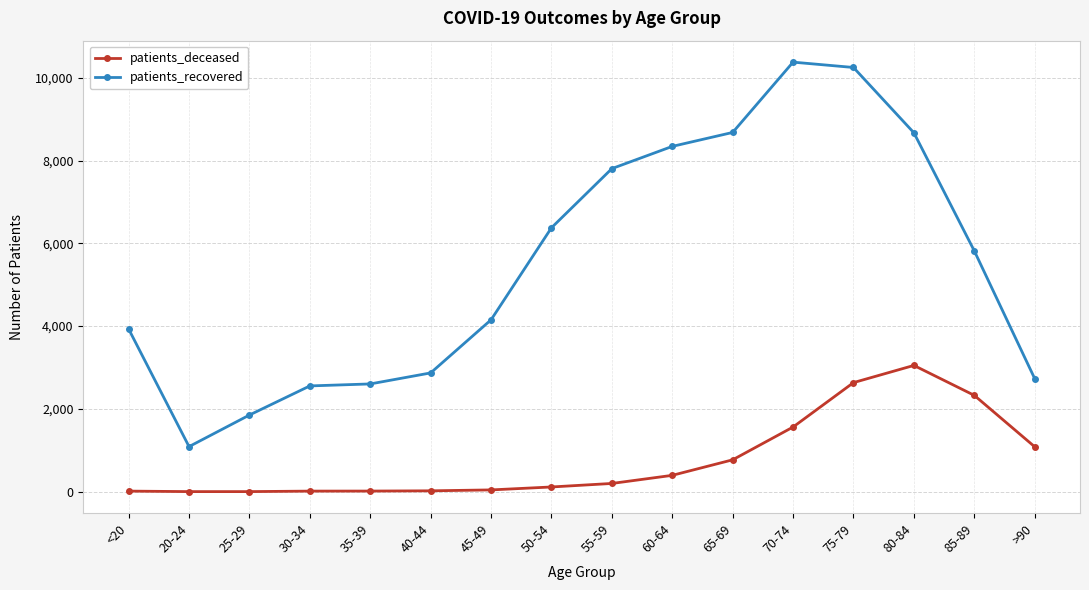

Which label corresponds to the largest value in the chart?

70-74